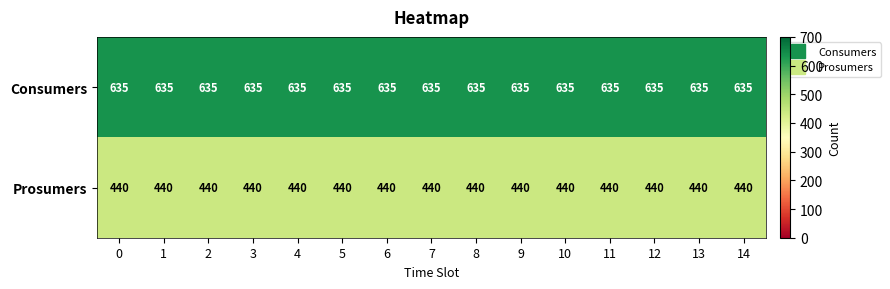

List the series in order of their overall mean, highest first.

Consumers, Prosumers